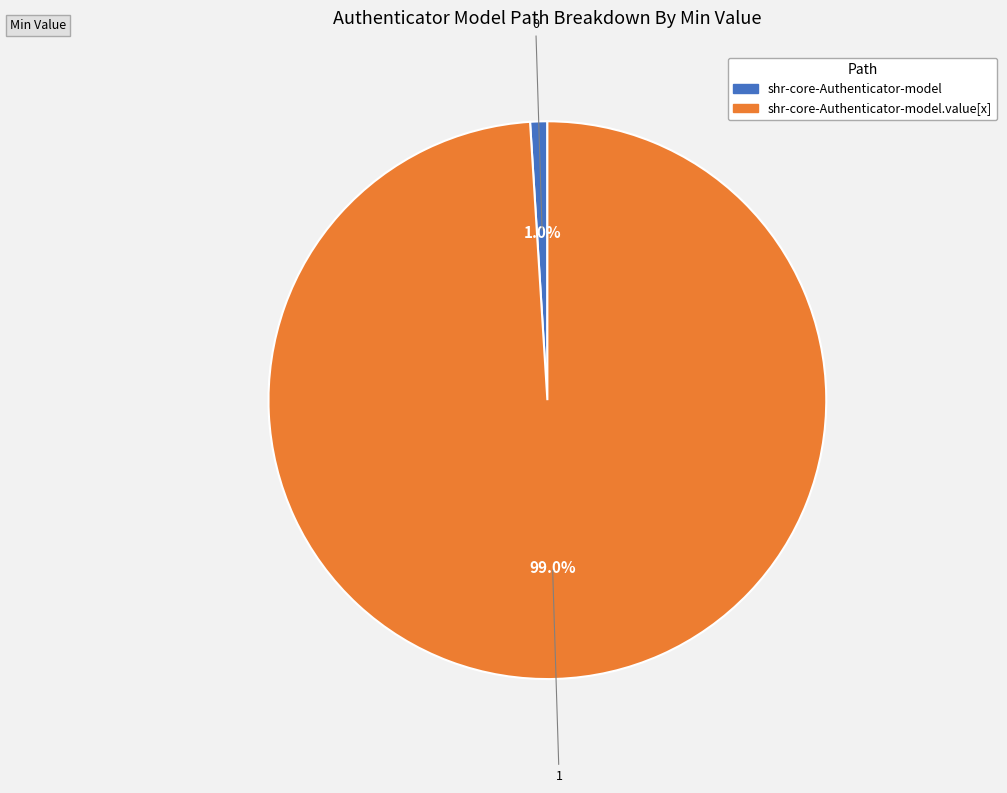

Is there a majority slice in this chart?

Yes